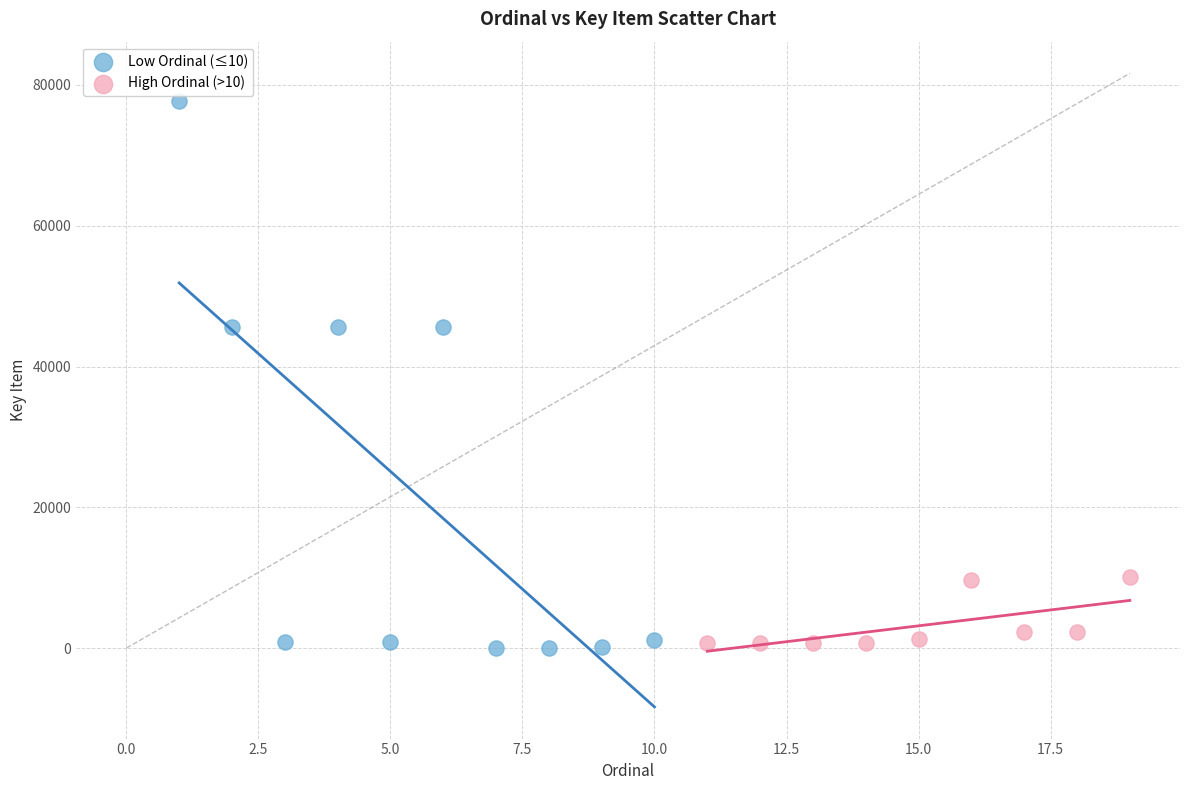

Which series reaches the maximum Y coordinate?

Low Ordinal (≤10)